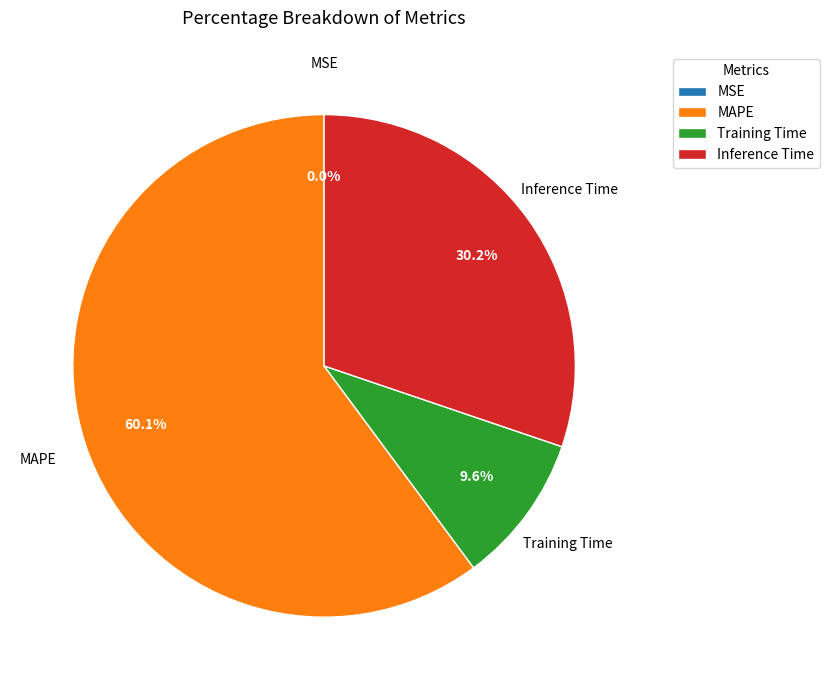

Which slice is the largest?

MAPE